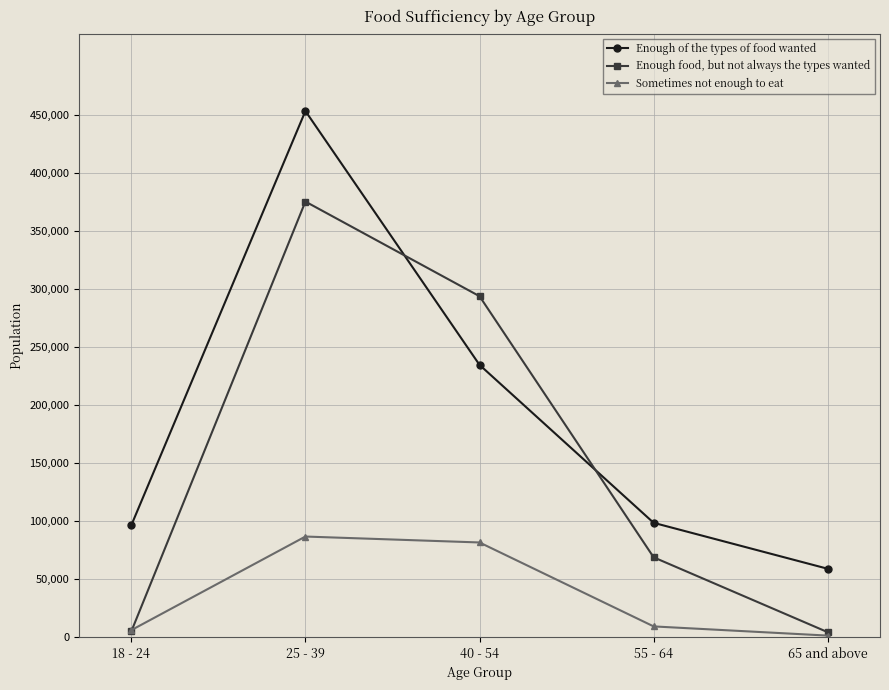

Rank the series at 25 - 39 from lowest to highest value.

Sometimes not enough to eat, Enough food, but not always the types wanted, Enough of the types of food wanted